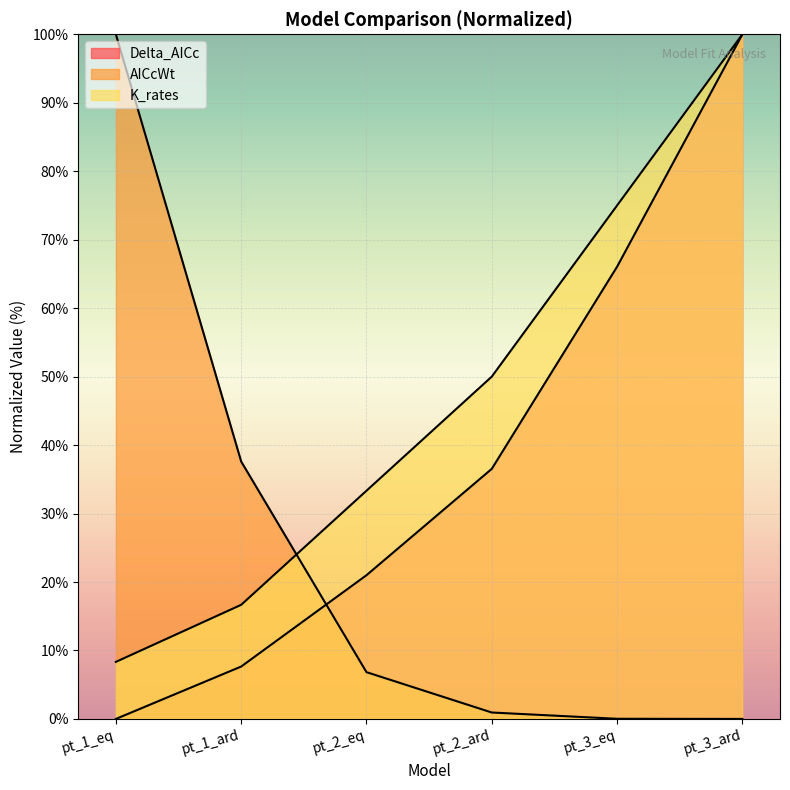

The K_rates series shows 50.0 at pt_2_ard. True or false?

True